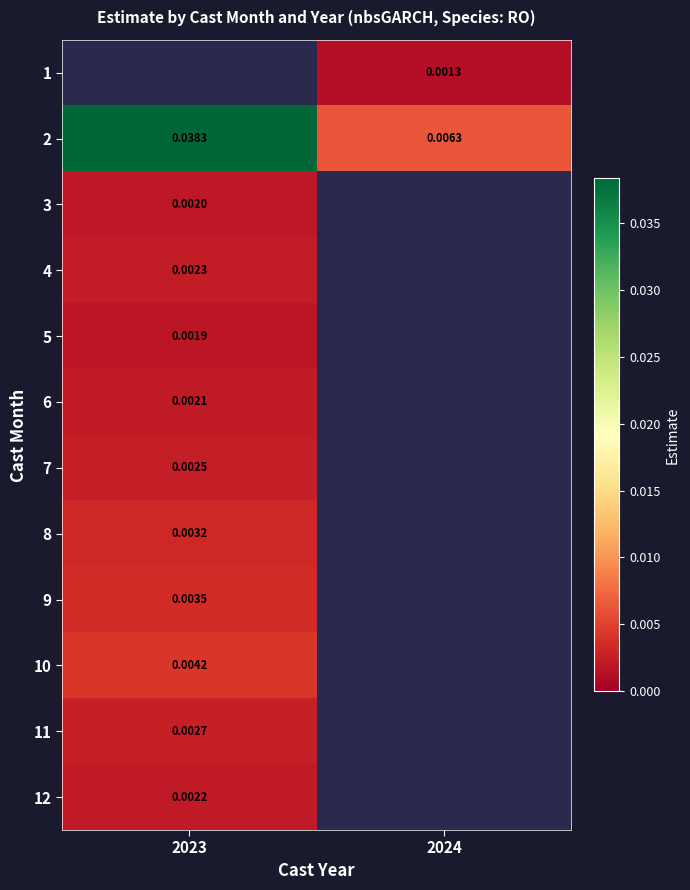

Is the value of 1 at 2024 greater than the value of 7 at 2023?

No